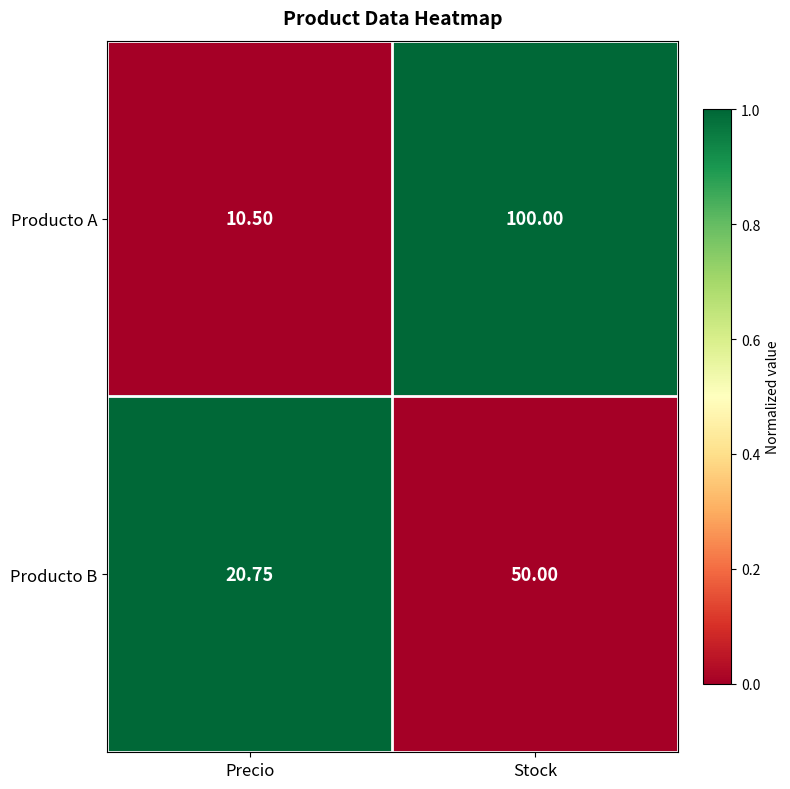

At which category does the chart reach its peak across all series?

Stock